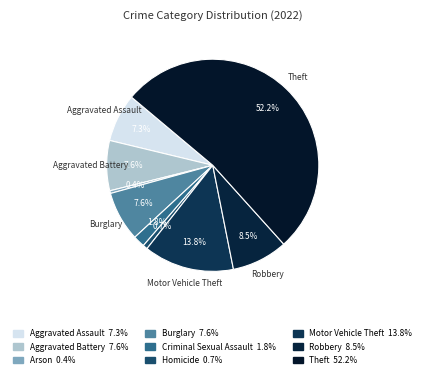

True or false: Aggravated Assault accounts for 1% of the total.

False